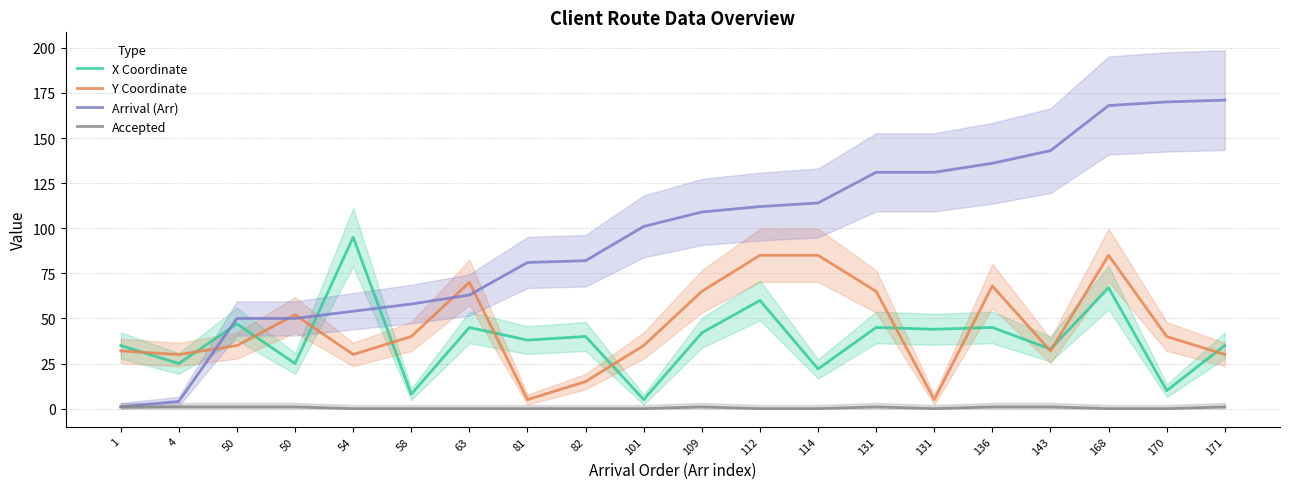

How many distinct data groups are displayed?

4